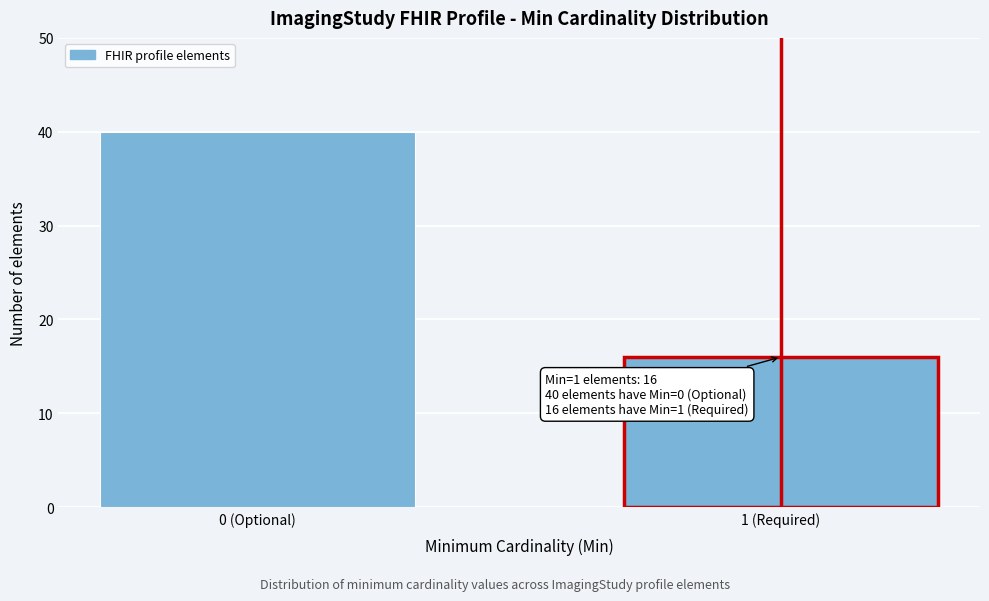

Reading left to right, extract all data points from this chart.

0 (Optional)=40	1 (Required)=16